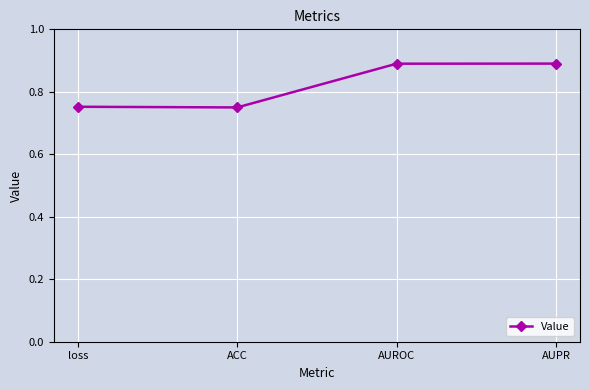

How many lines are shown in the chart?

1